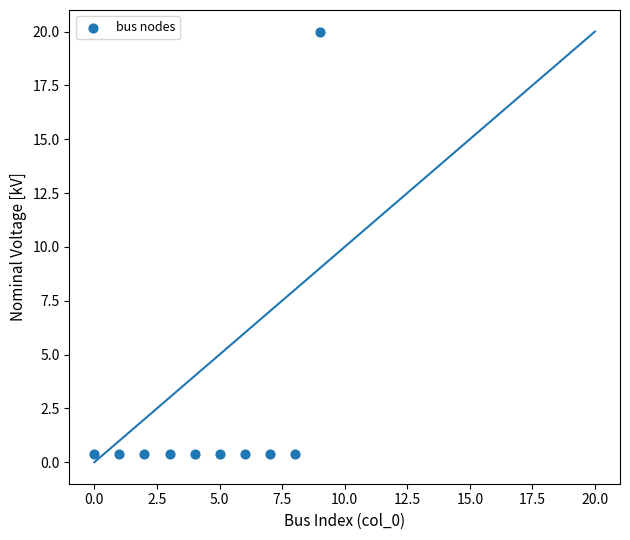

What is the average Y value?

2.4